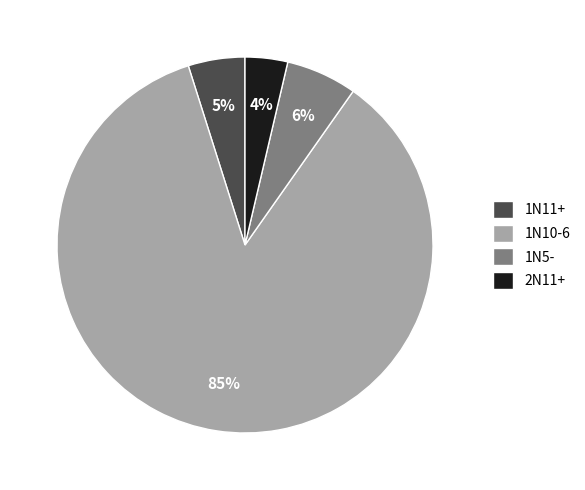

Between 1N5- and 1N11+, which is larger?

1N5-